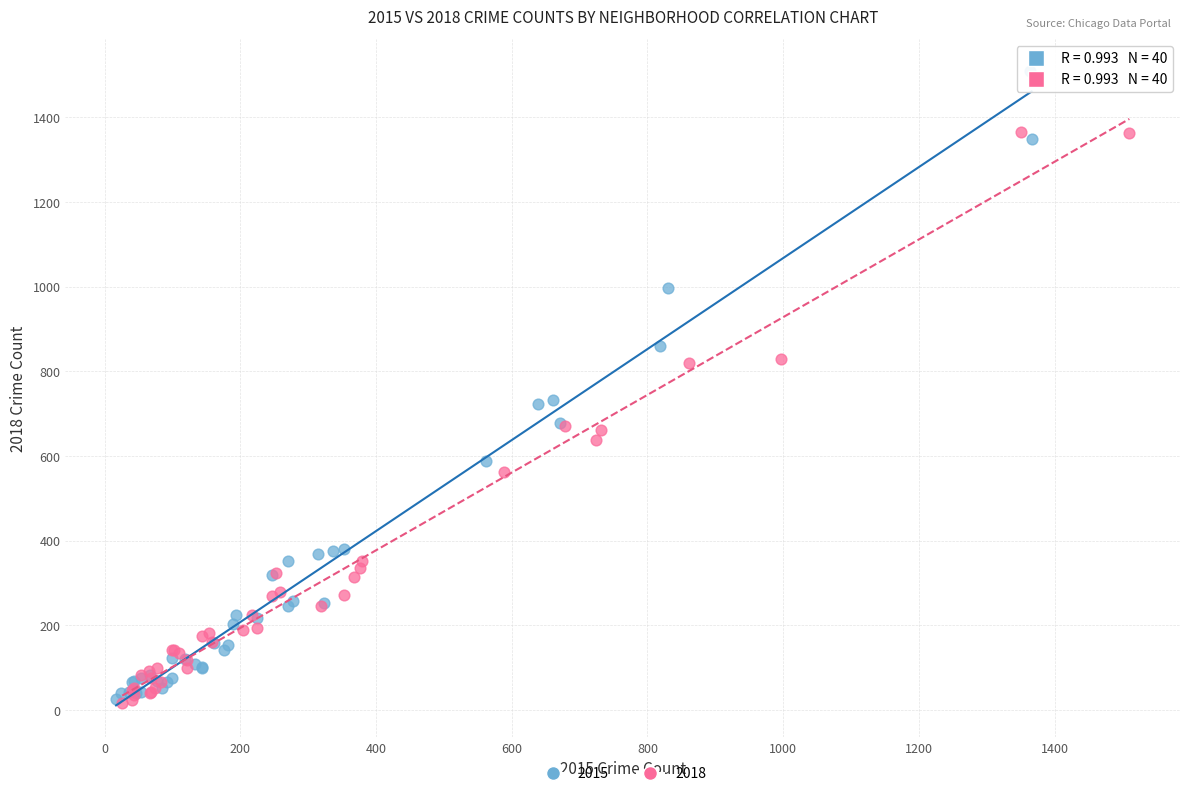

Which series contains the highest Y value?

2015